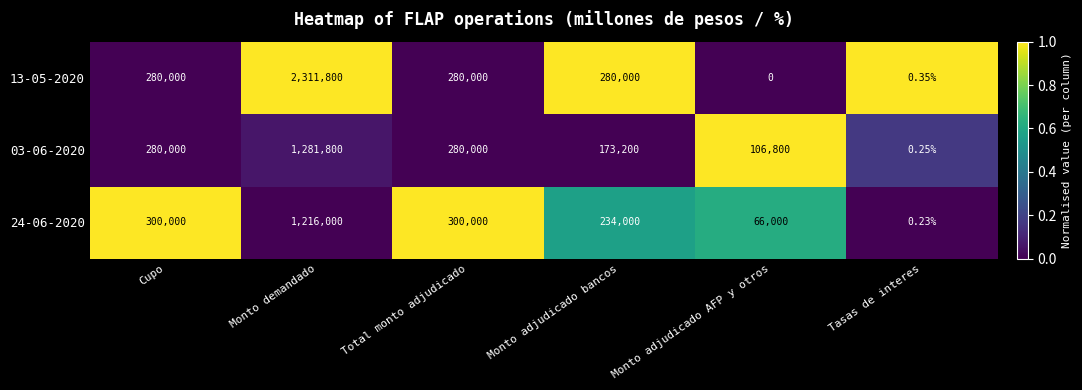

Is the value of 13-05-2020 at Monto adjudicado bancos greater than the value of 03-06-2020 at Monto demandado?

No